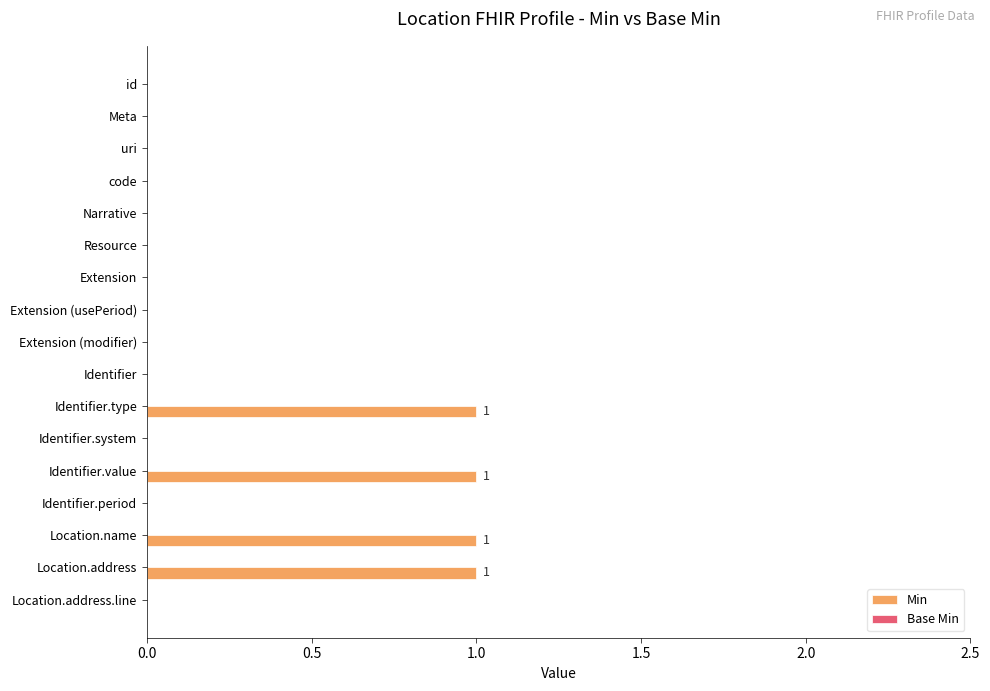

Which has a higher value, Identifier.value or Location.address.line?

Identifier.value